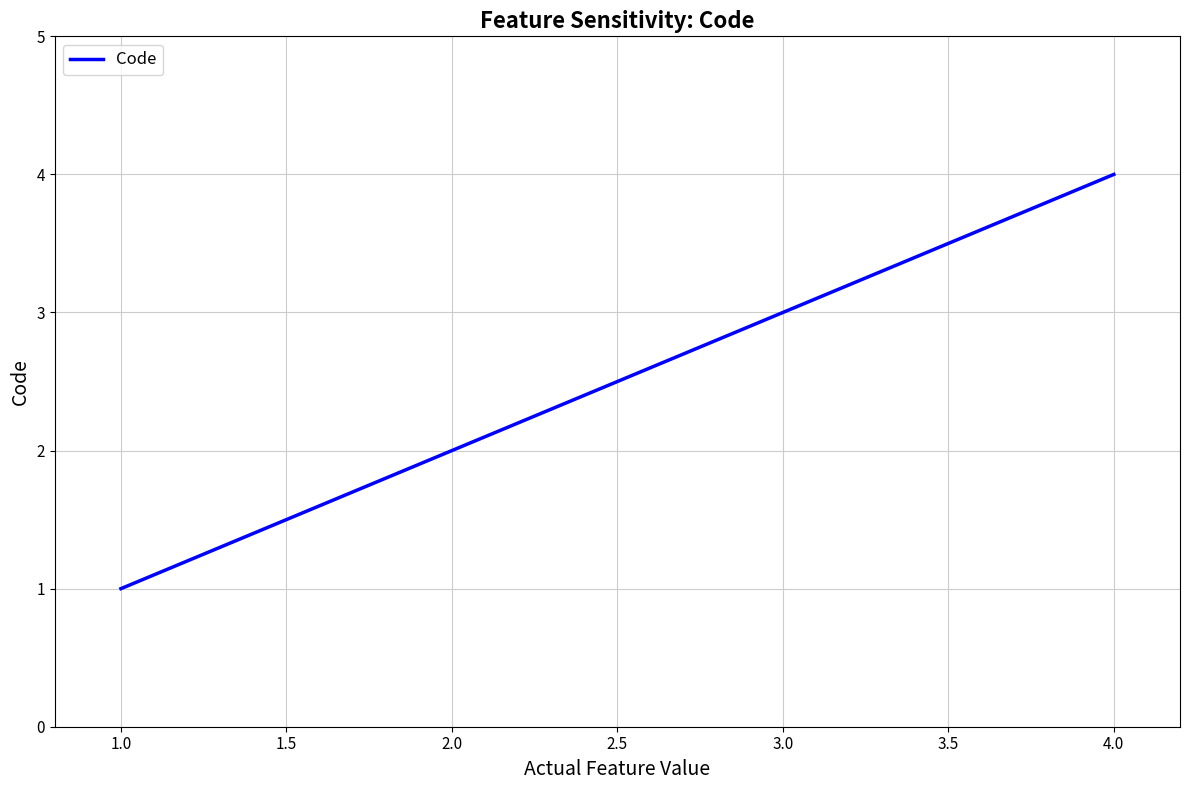

Which category has the lowest value across all series?

1.0